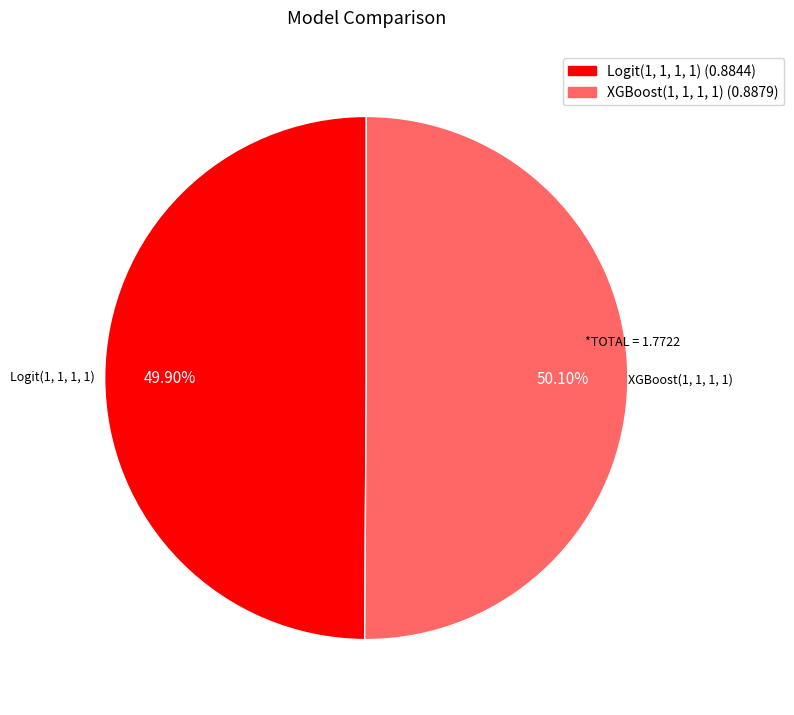

What percentage do XGBoost(1, 1, 1, 1) and Logit(1, 1, 1, 1) together represent?

100.0%